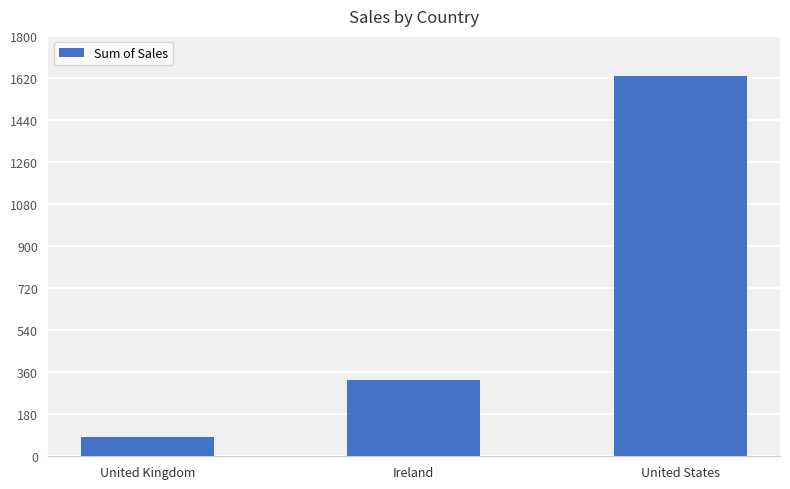

How many data points does each series have?

3